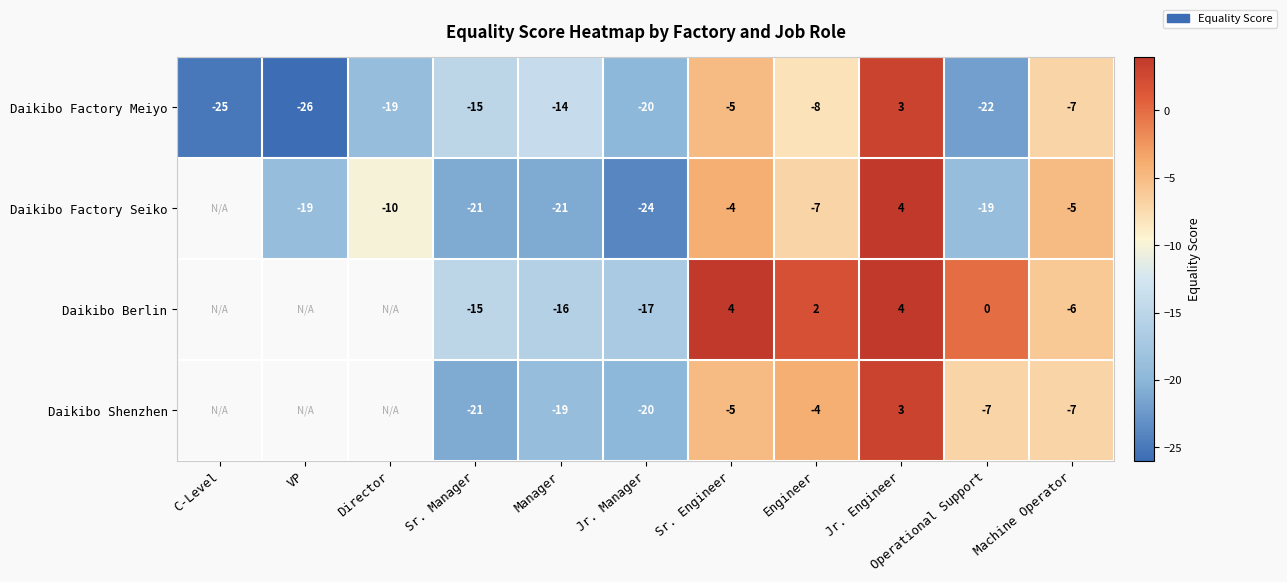

At which label does Daikibo Factory Meiyo first exceed -15?

Manager